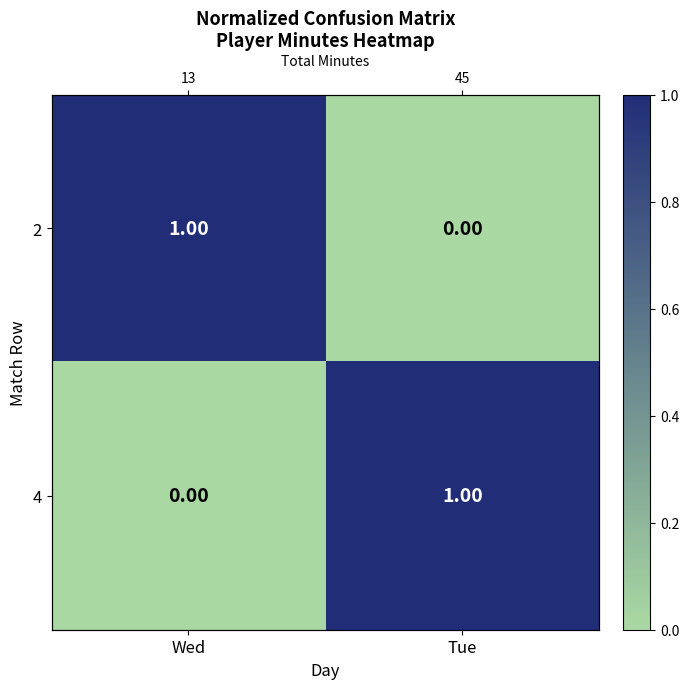

At how many categories does at least one series exceed 0?

2